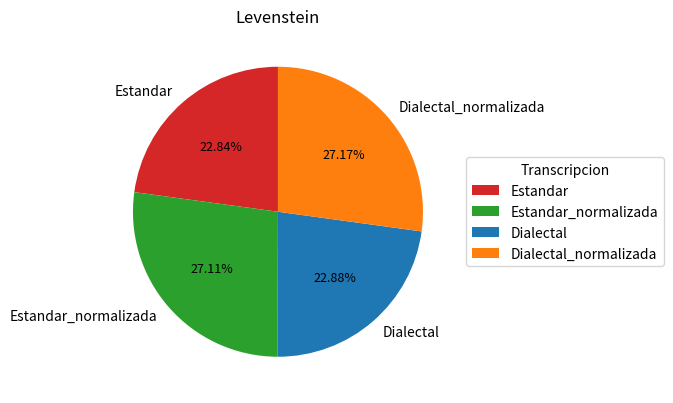

Does Estandar represent more than half of the total?

No